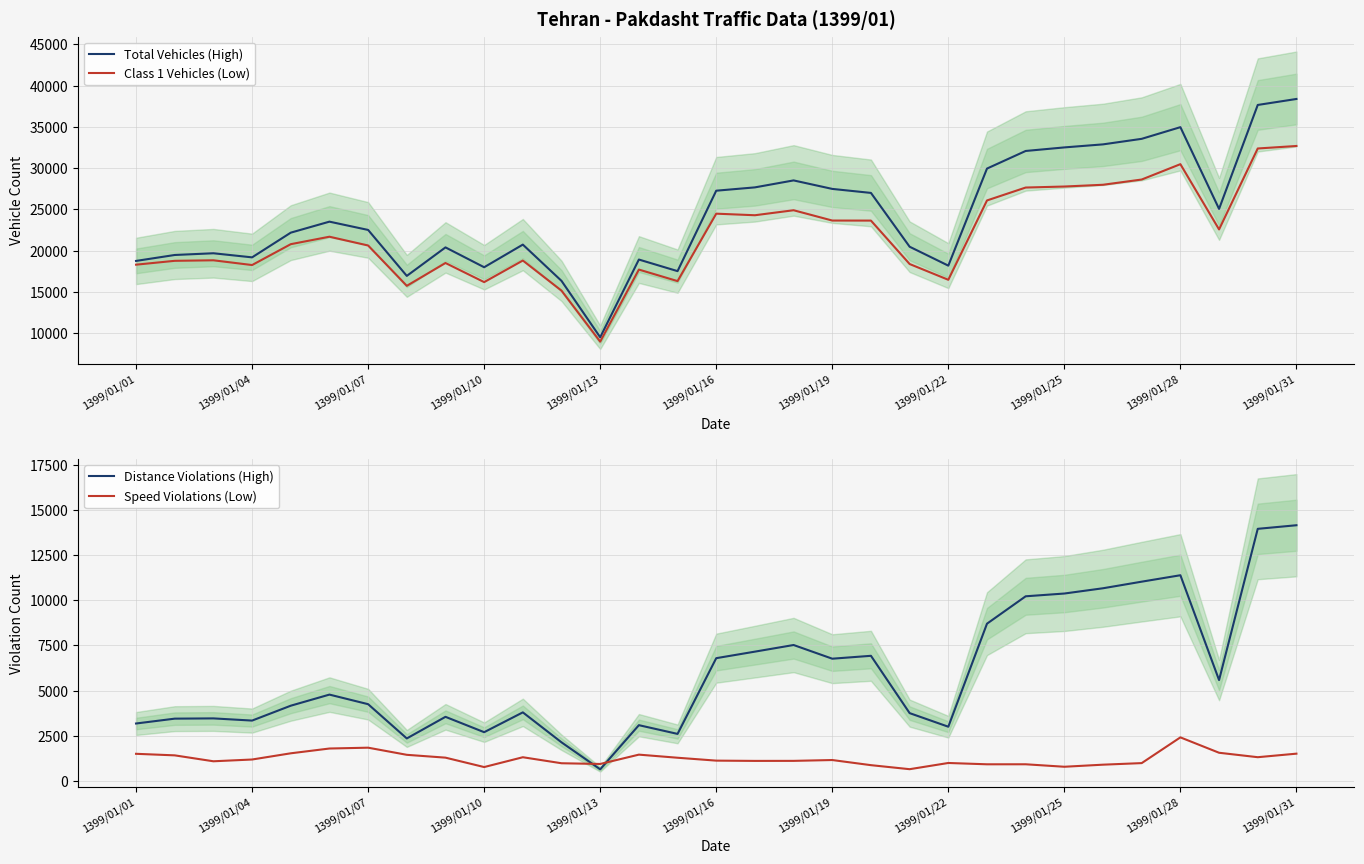

What is the value of the Distance Violations (High) point at the 7th from the left?

4247